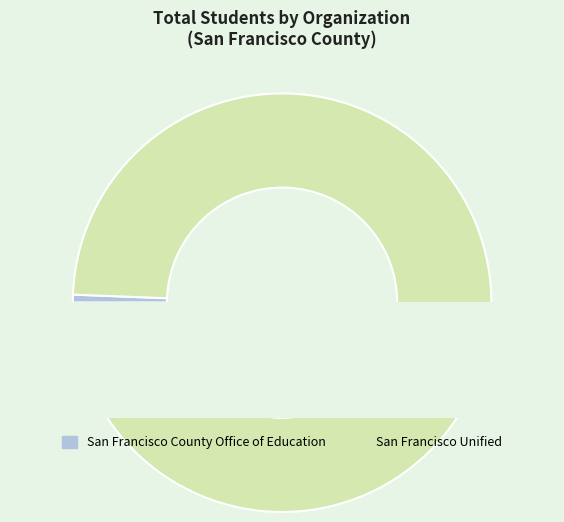

To the nearest percent, what portion does San Francisco Unified represent?

99%